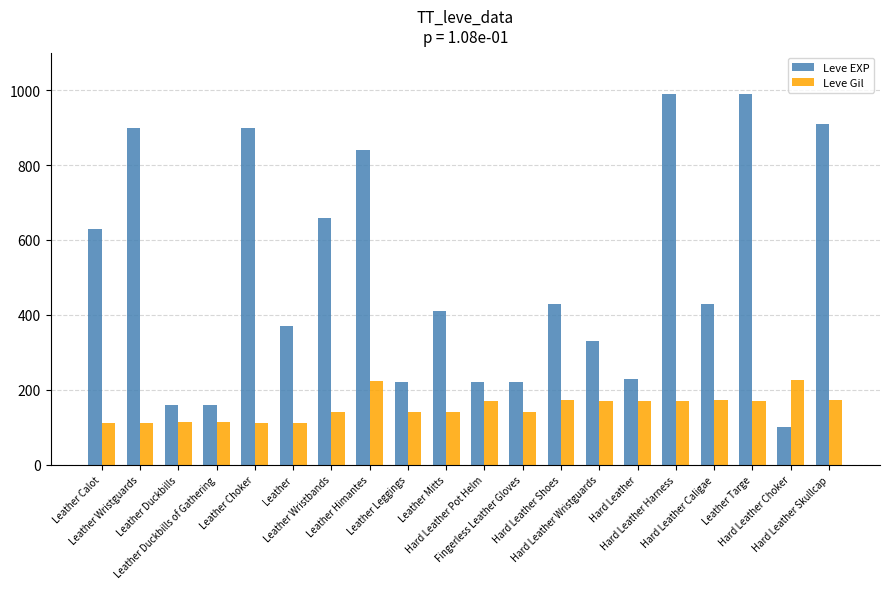

What is the spread (max minus min) of values at Leather?

258